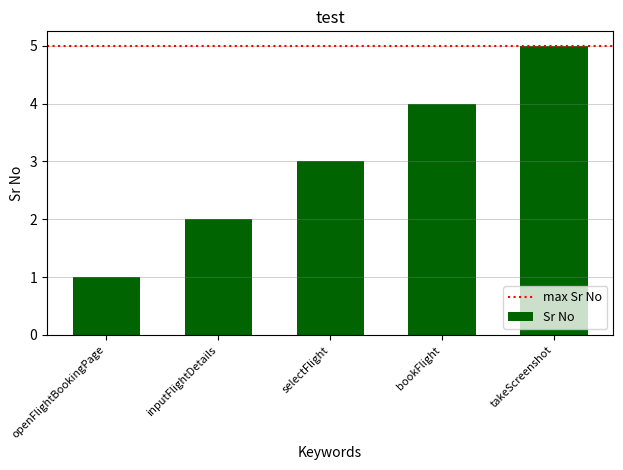

Are the bars horizontal?

No